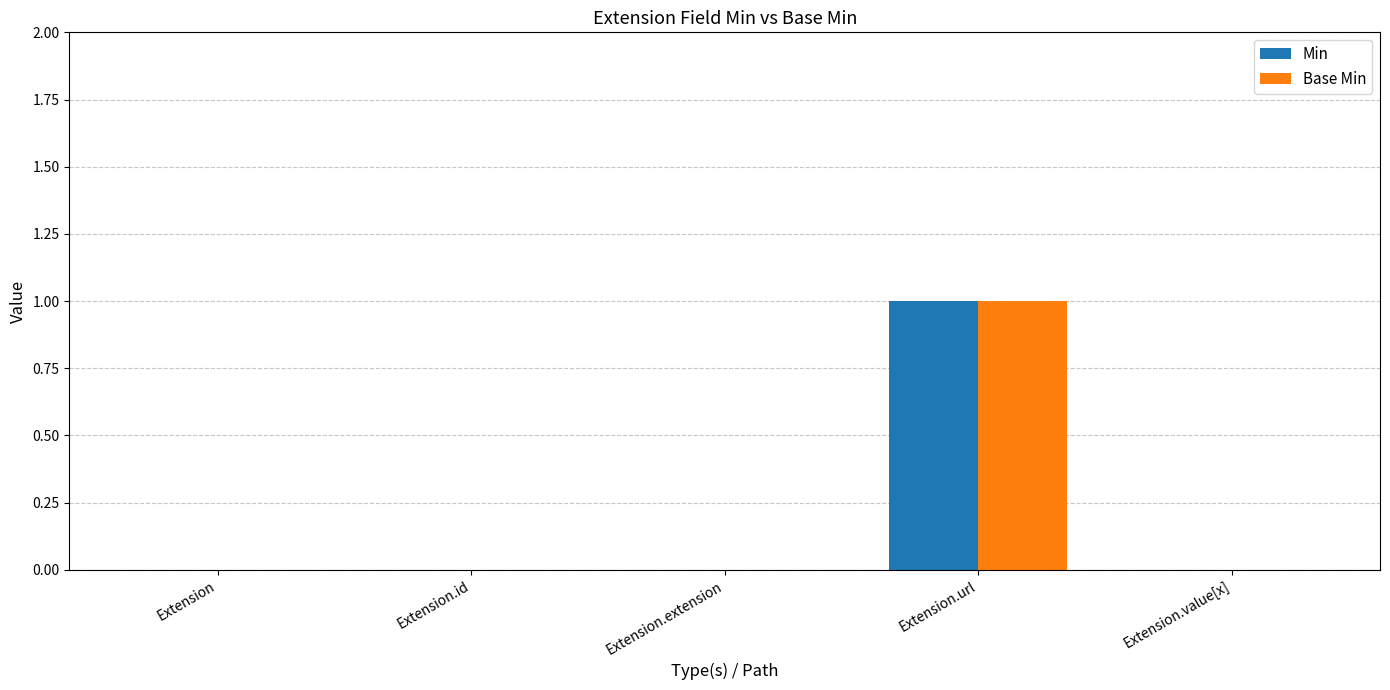

At which category is the sum across all series the highest?

Extension.url